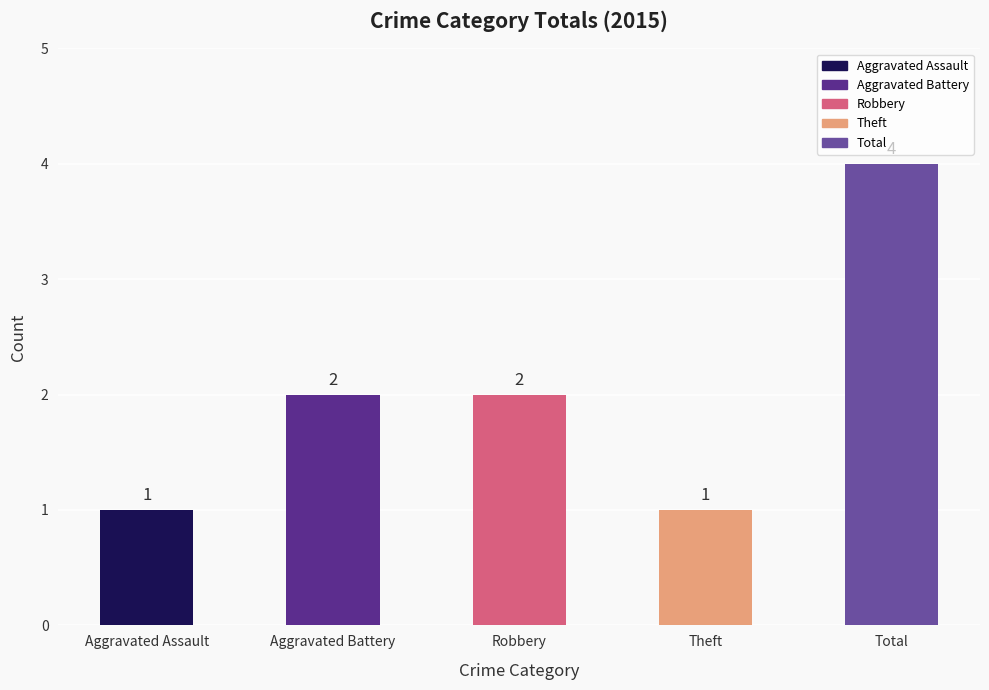

Reading left to right, what are all the values shown in this chart?

1	2	2	1	4